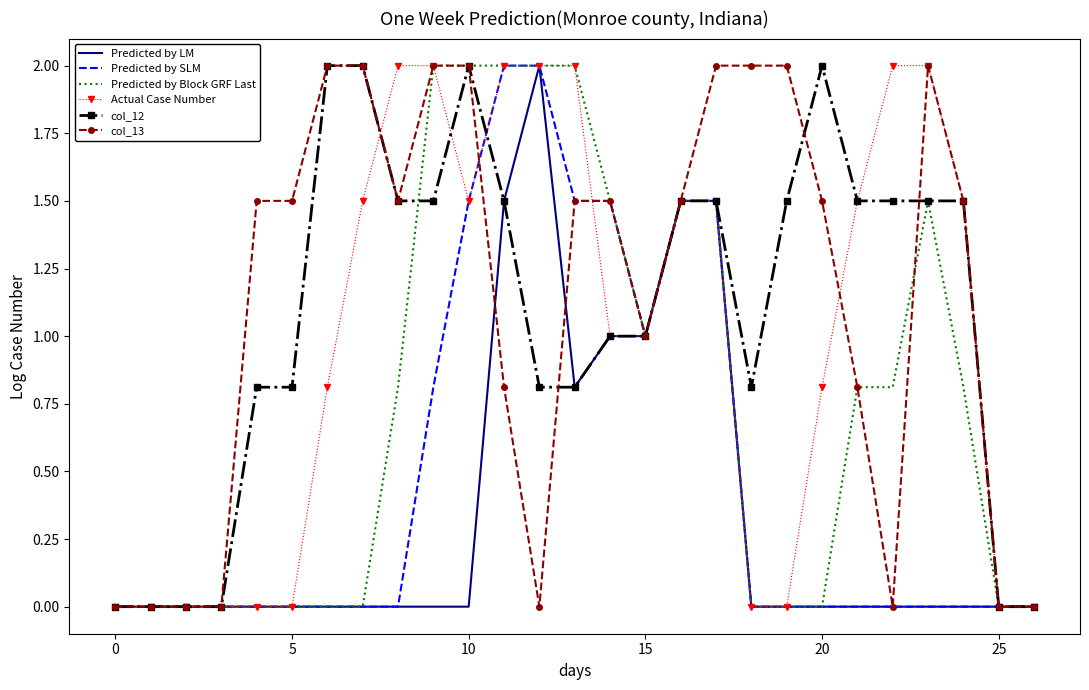

What is the maximum value for col_13?

2.0